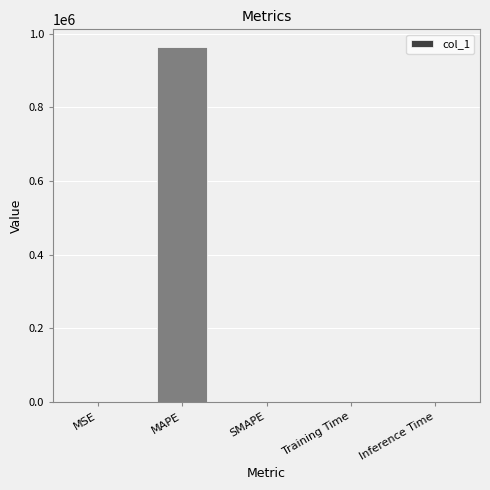

True or false: the data shows 0.0 at Training Time.

True